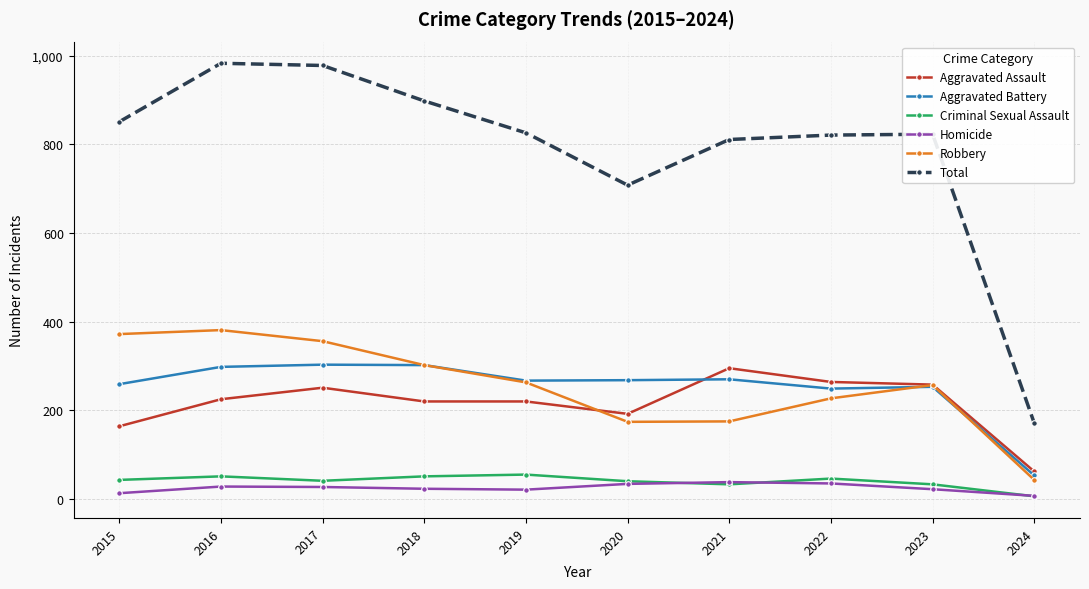

Which series has the largest total across all categories?

Total